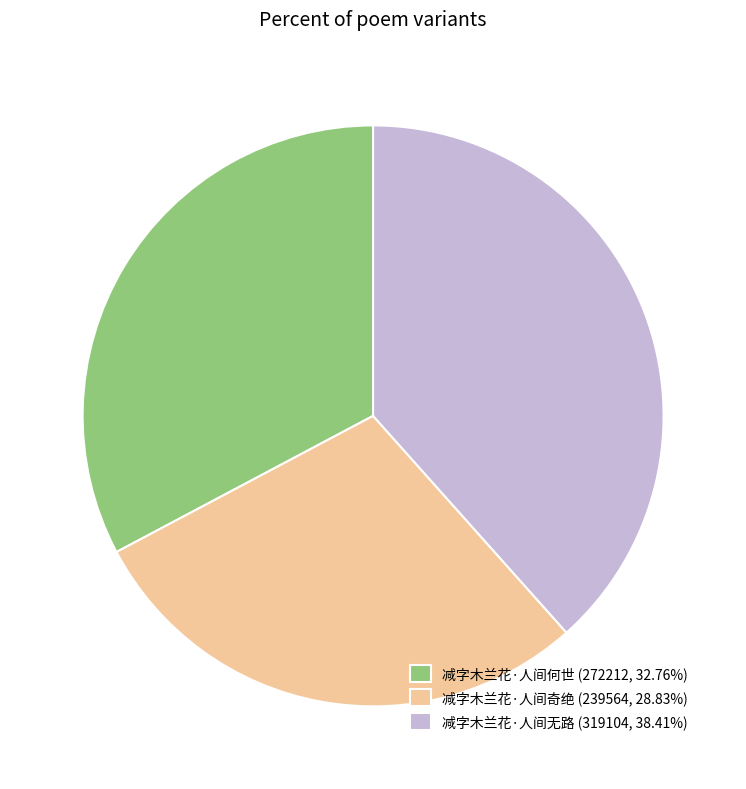

Is there a majority slice in this chart?

No